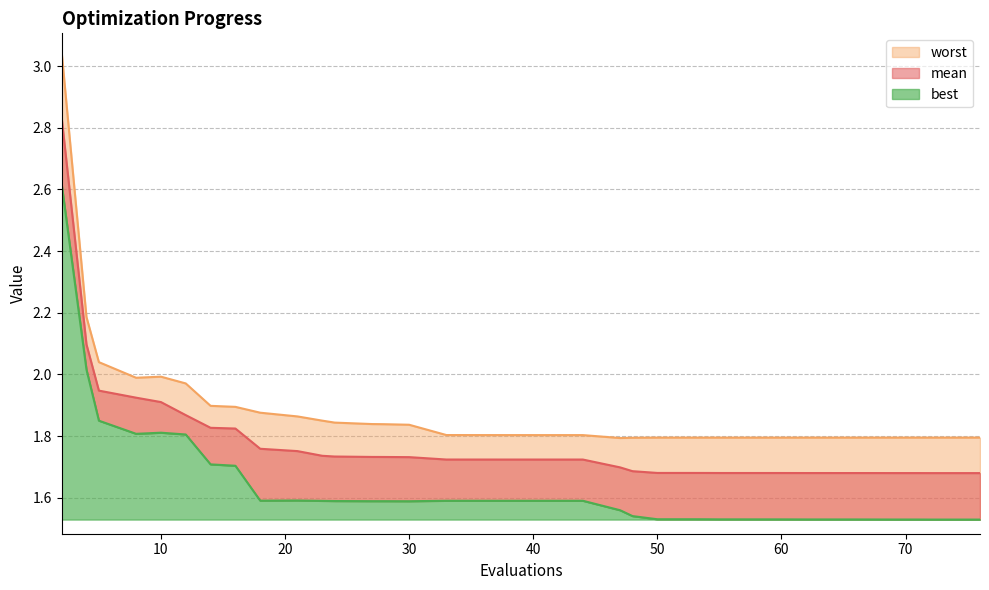

What is the value of the worst point at the 13th from the left?

1.8